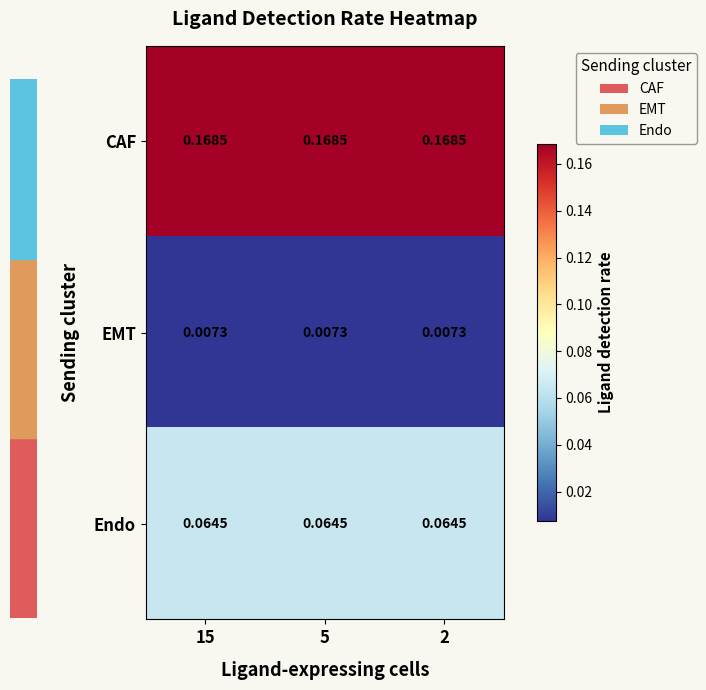

At 5, list the series in order from largest to smallest.

CAF, Endo, EMT